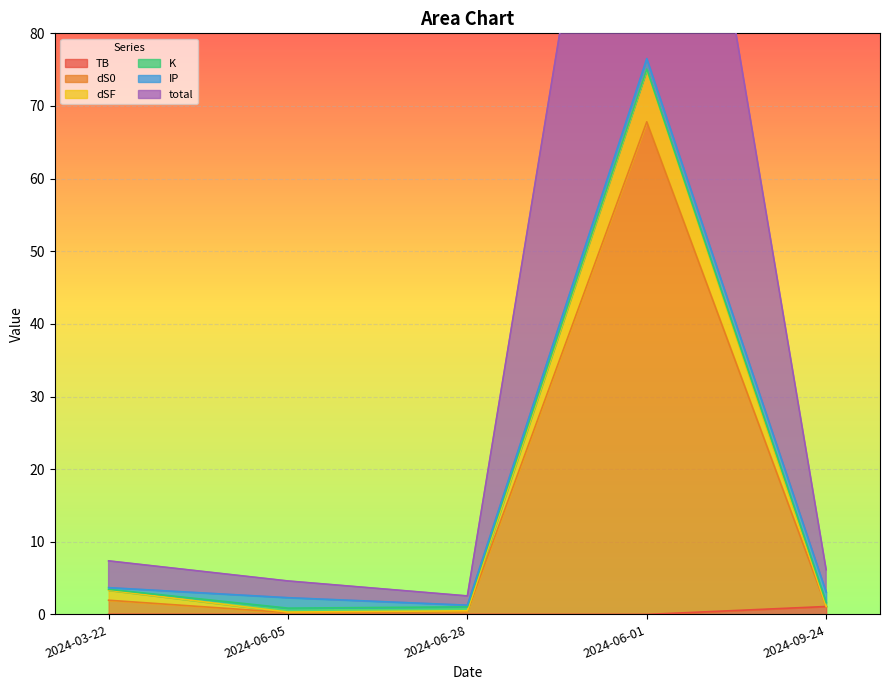

Which has a higher value, 2024-06-01 or 2024-06-28?

2024-06-01